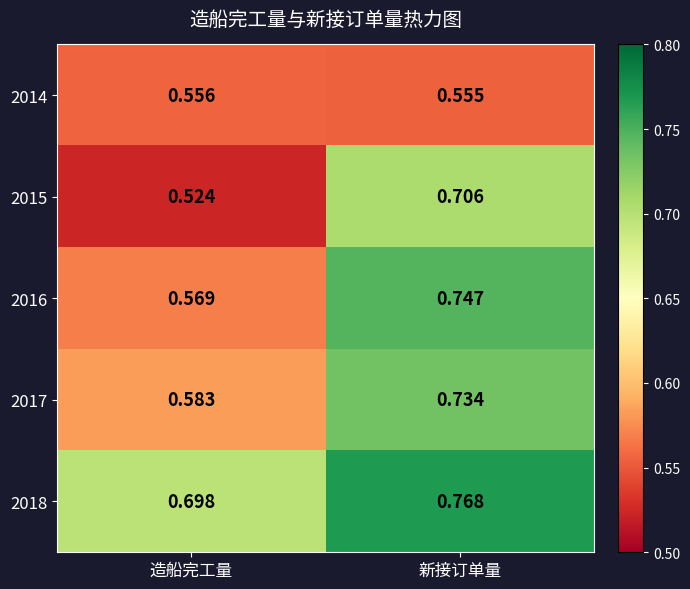

What is the spread (max minus min) of values at 造船完工量?

0.2